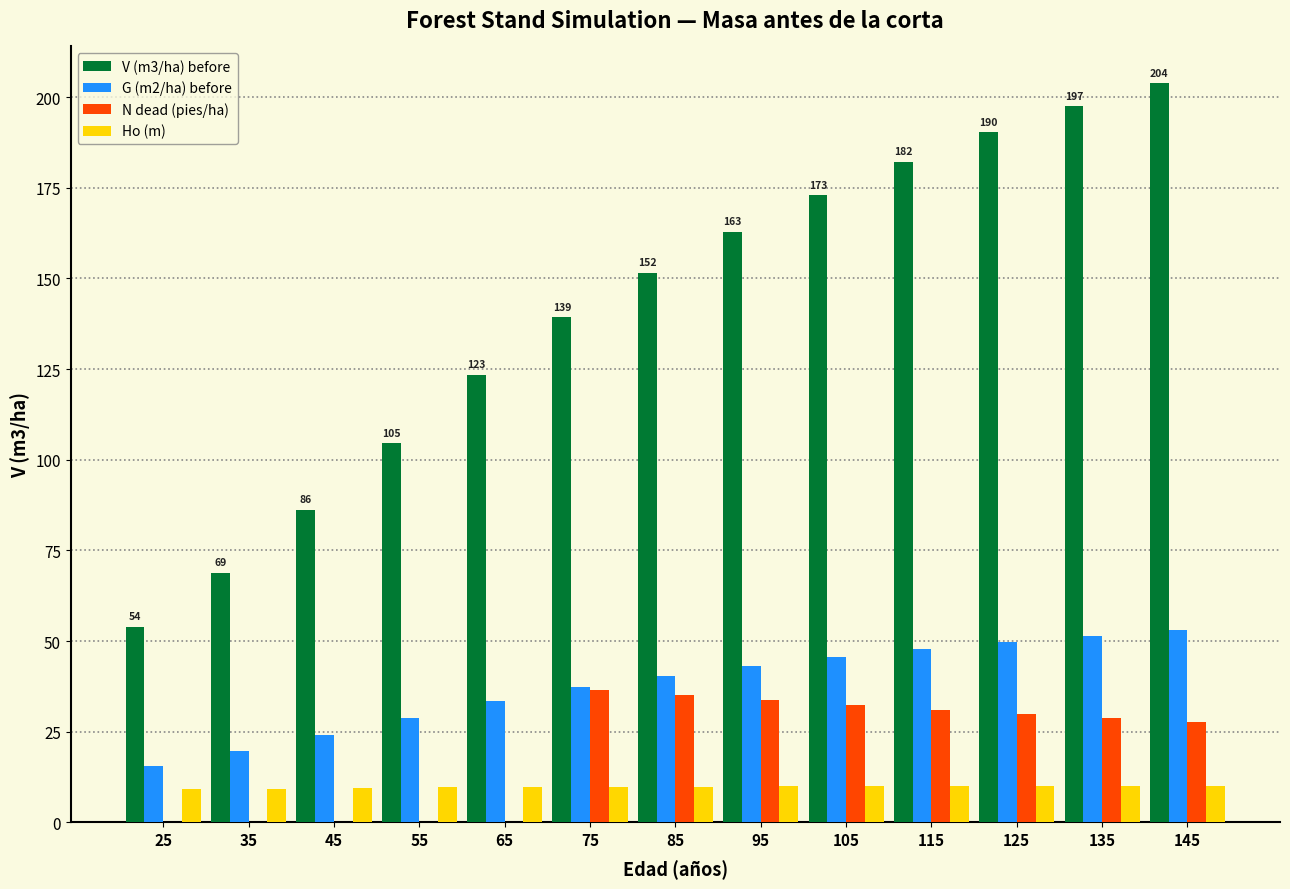

Which series changed the most between 45 and 65?

V (m3/ha) before